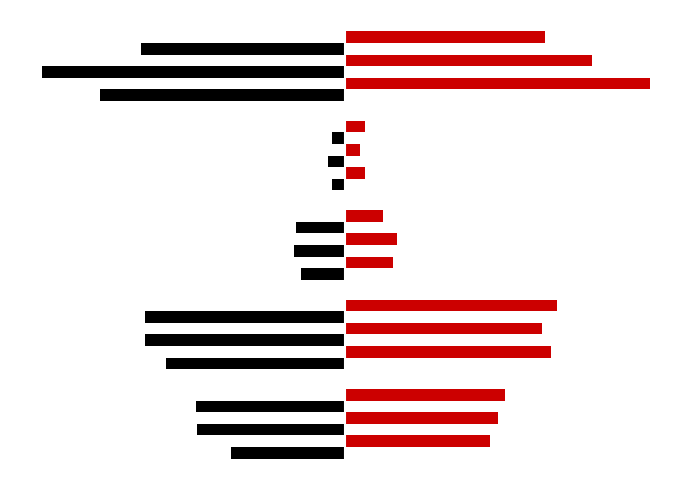

The 2020 series shows 1505 at Criminal Sexual Assault. True or false?

True